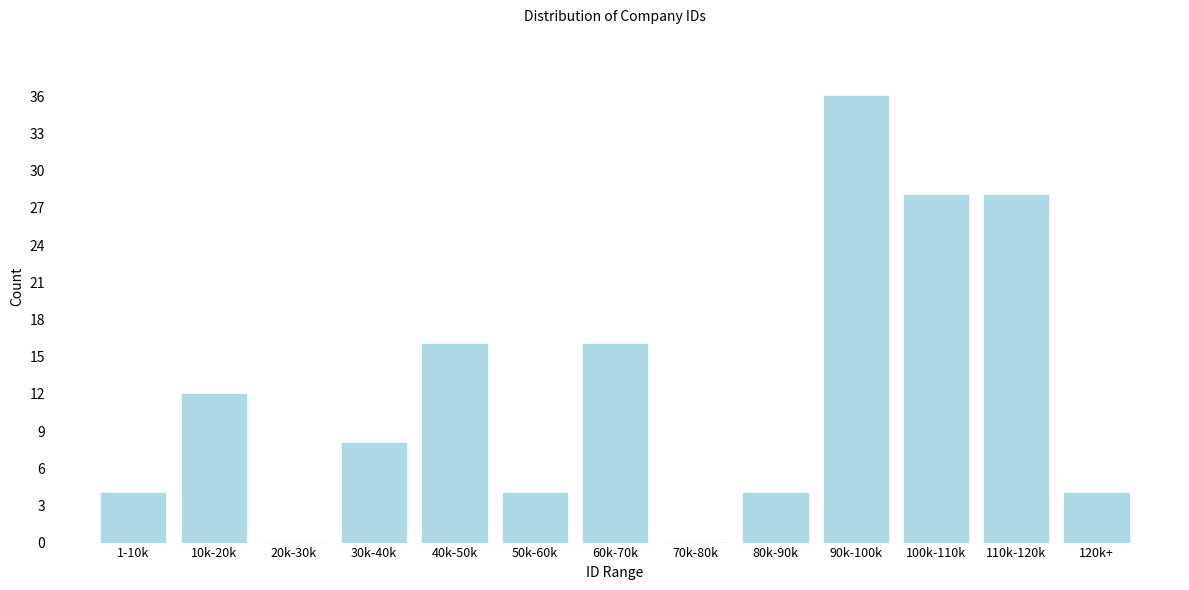

Reading right to left, extract all data points from this chart.

120k+=4	110k-120k=28	100k-110k=28	90k-100k=36	80k-90k=4	70k-80k=0	60k-70k=16	50k-60k=4	40k-50k=16	30k-40k=8	20k-30k=0	10k-20k=12	1-10k=4